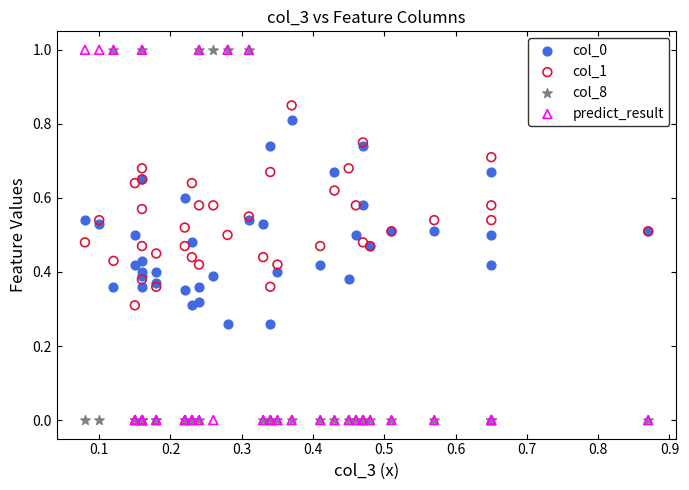

What are all the series names shown in the legend?

col_0, col_1, col_8, predict_result